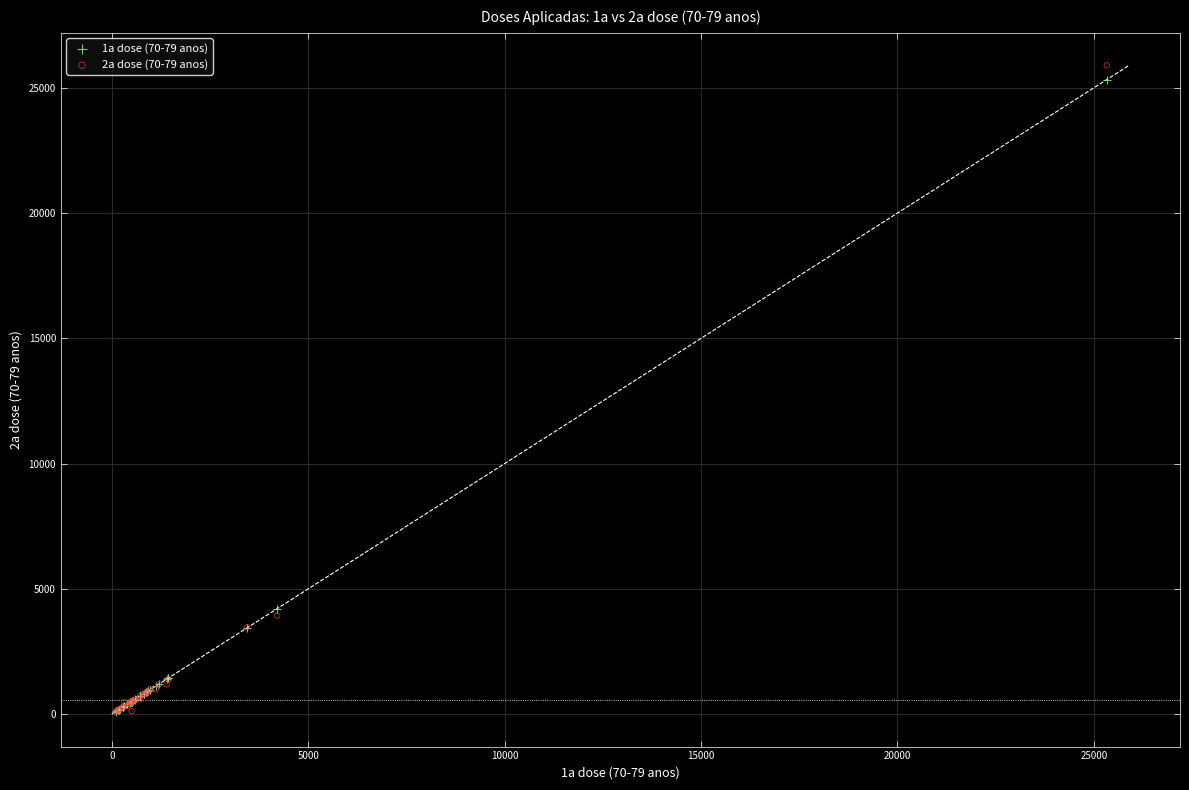

What are all the series names shown in the legend?

1a dose (70-79 anos), 2a dose (70-79 anos)